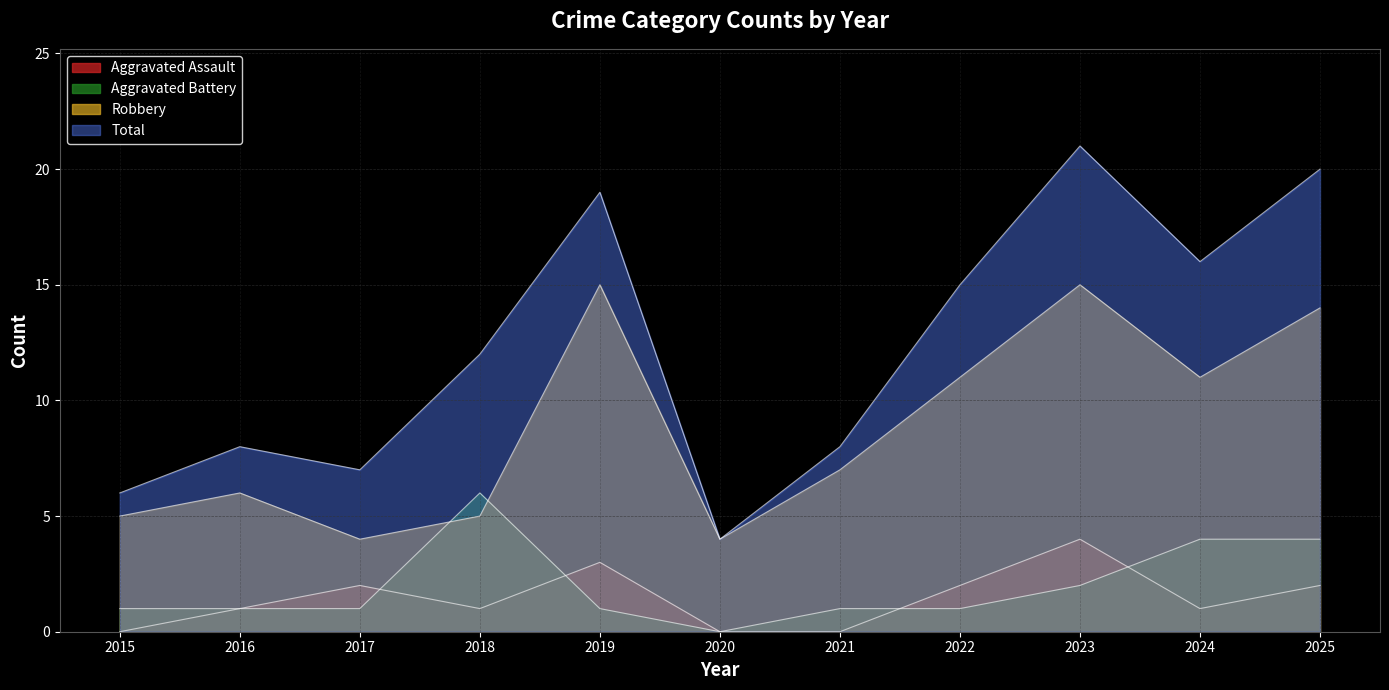

What is the difference between the Robbery values at 2017 and 2018?

1